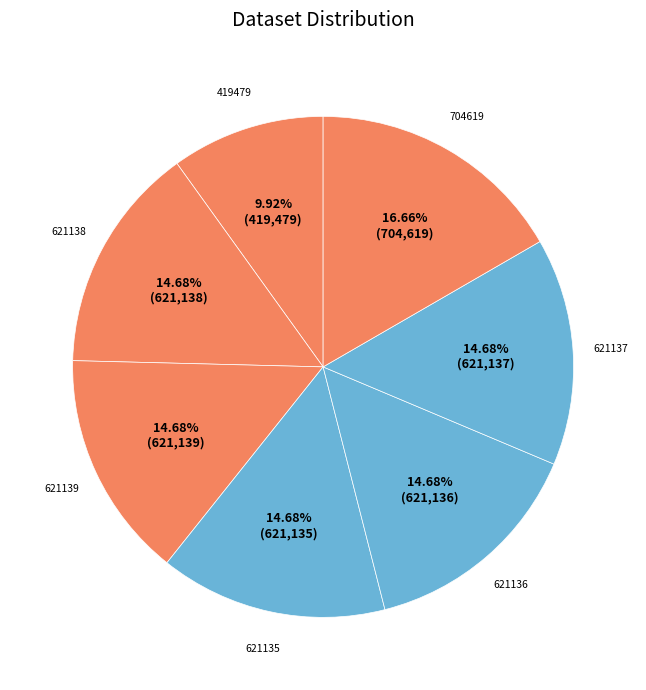

The 621135 slice represents 15% of the pie. True or false?

True